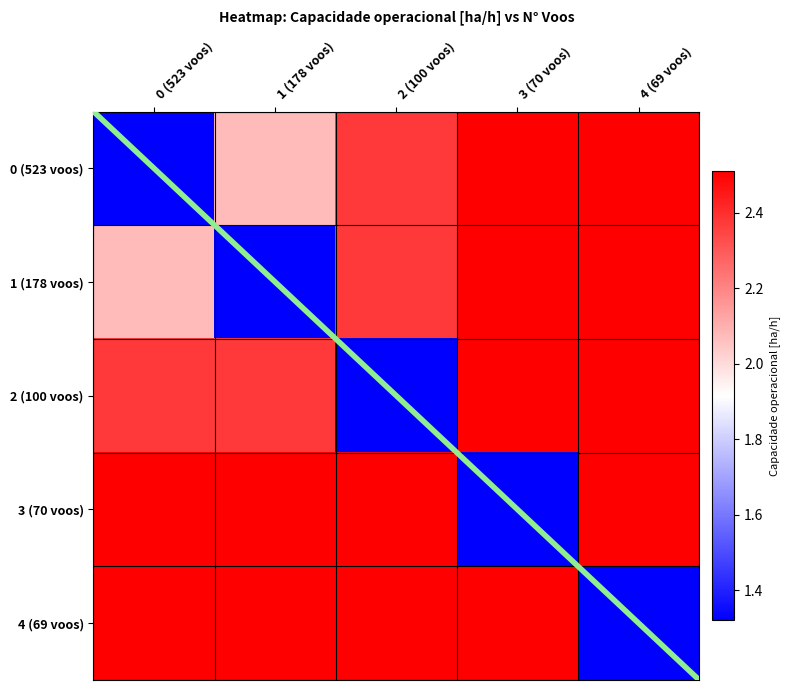

At which category is the sum across all series the highest?

4 (69 voos)